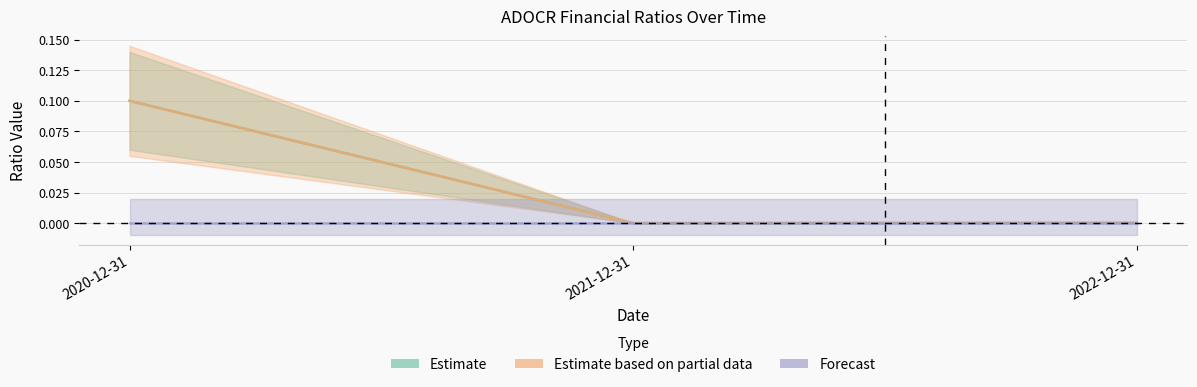

How many lines are shown in the chart?

2